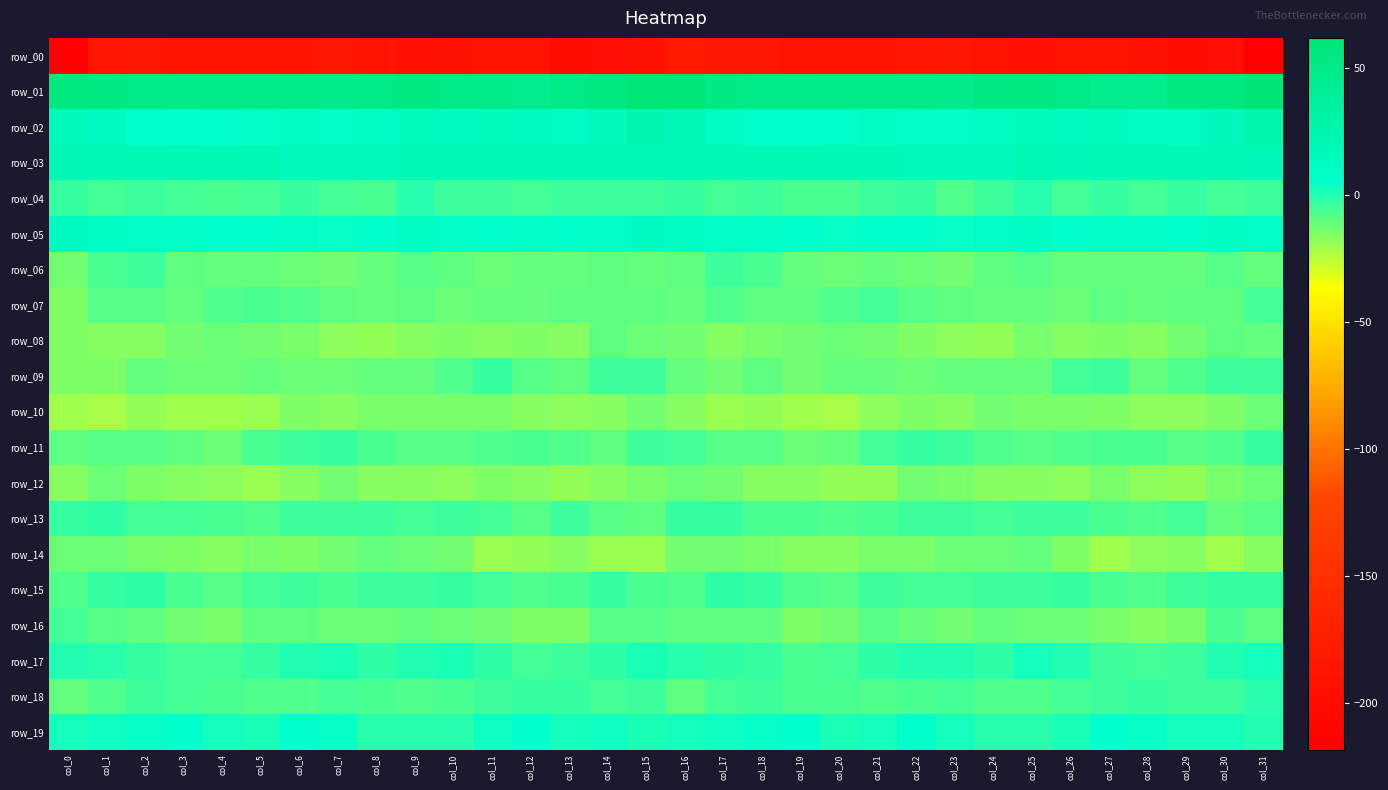

Where is row_12 nearest to the value -15?

col_11